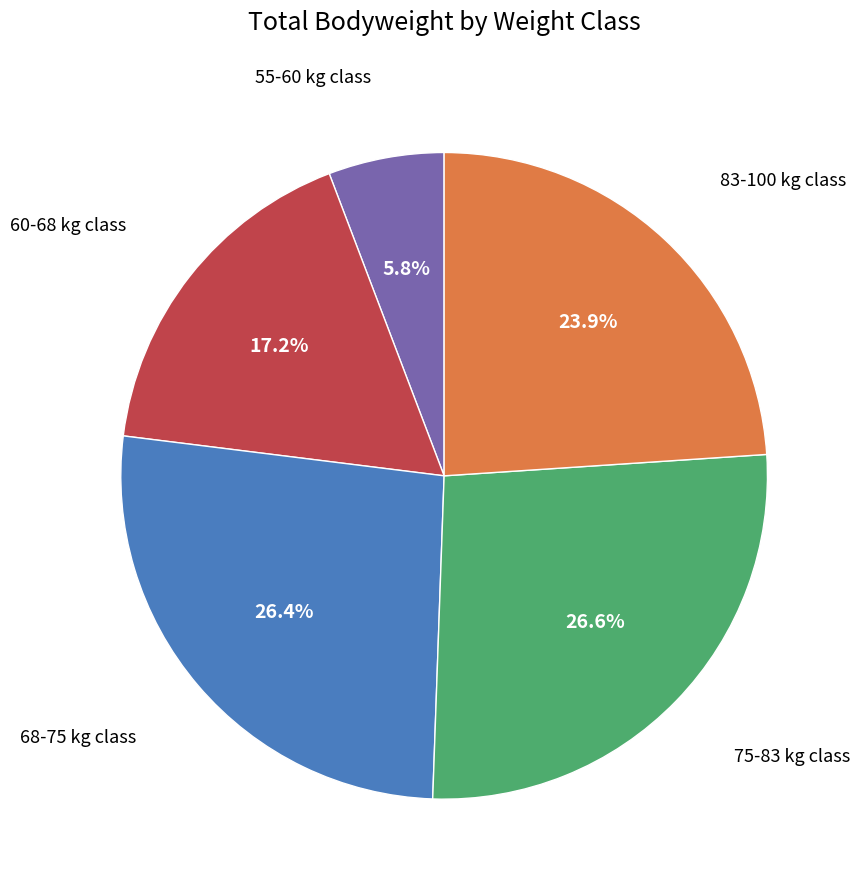

Is there a majority slice in this chart?

No